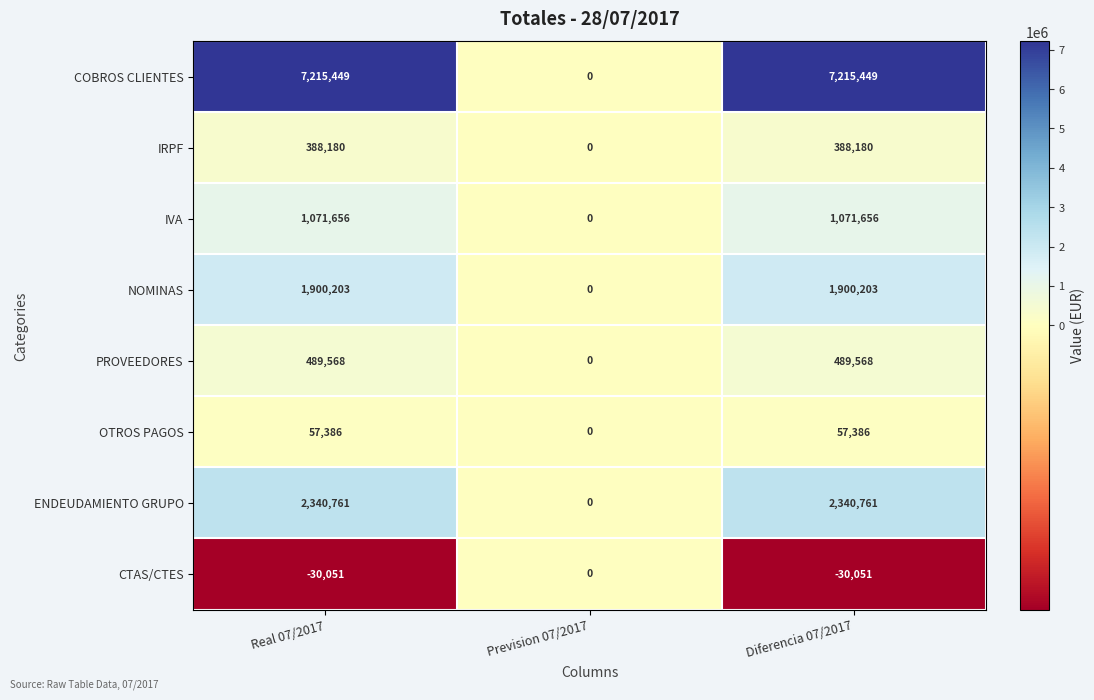

What is the sum of all NOMINAS values?

3800406